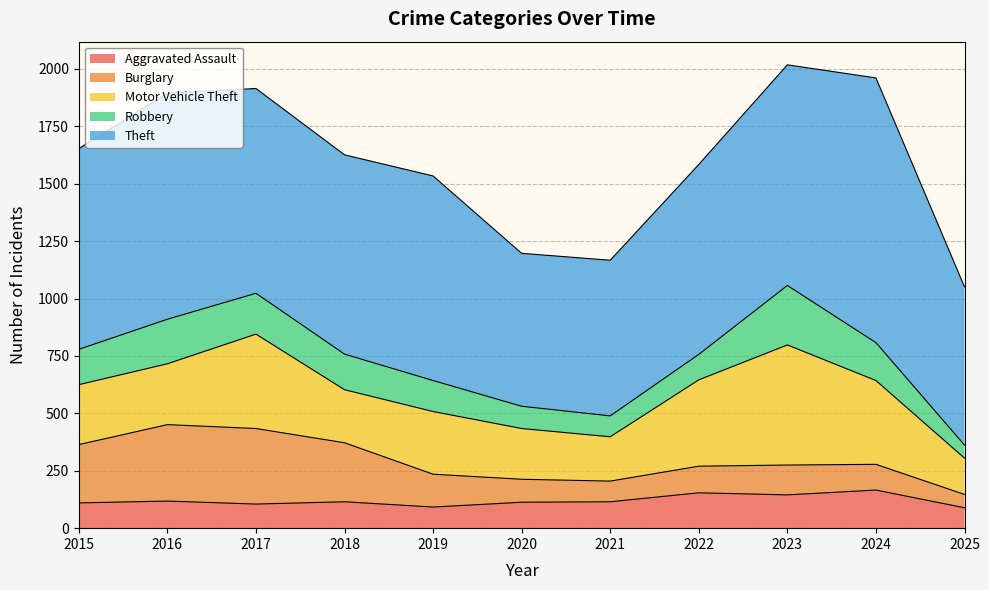

Reading left to right, list all the values displayed in this chart.

Aggravated Assault: 110	118	105	115	92	113	115	154	145	166	89
Burglary: 254	333	329	257	143	100	90	116	130	112	58
Motor Vehicle Theft: 261	265	411	231	273	221	193	376	523	365	158
Robbery: 154	194	178	155	135	97	91	111	259	165	57
Theft: 874	984	892	868	891	666	678	827	961	1153	689